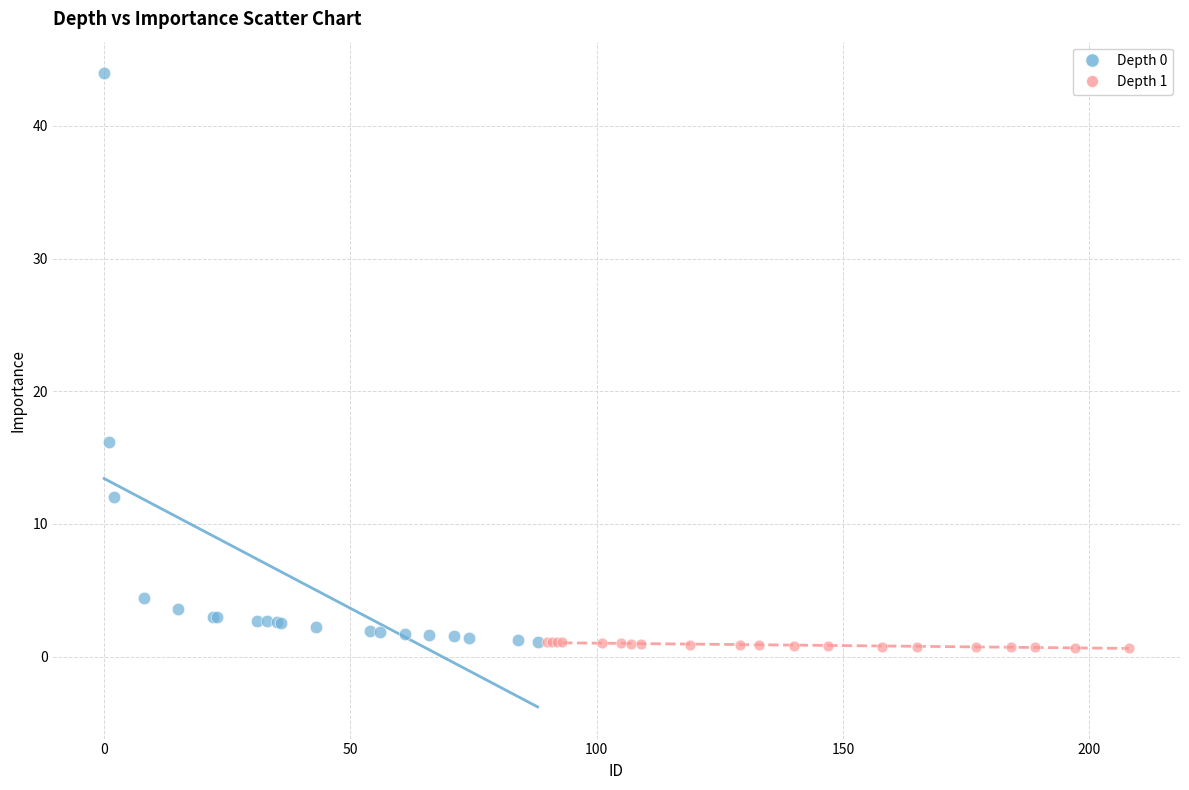

Which series has the largest Y range (max minus min)?

Depth 0